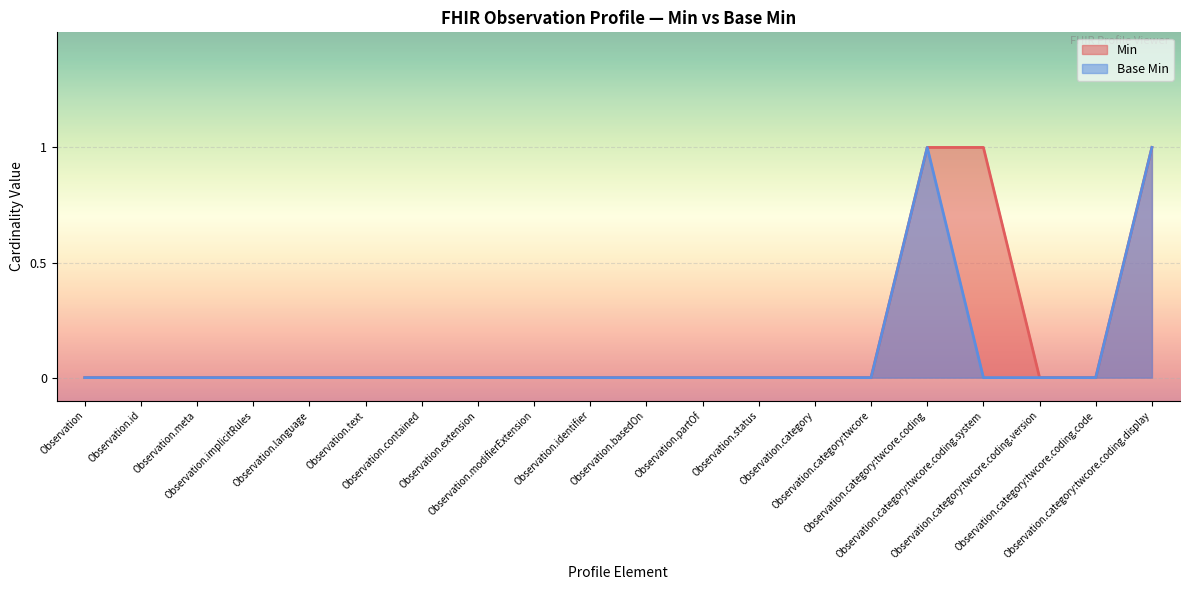

Count the number of categories in the chart.

20